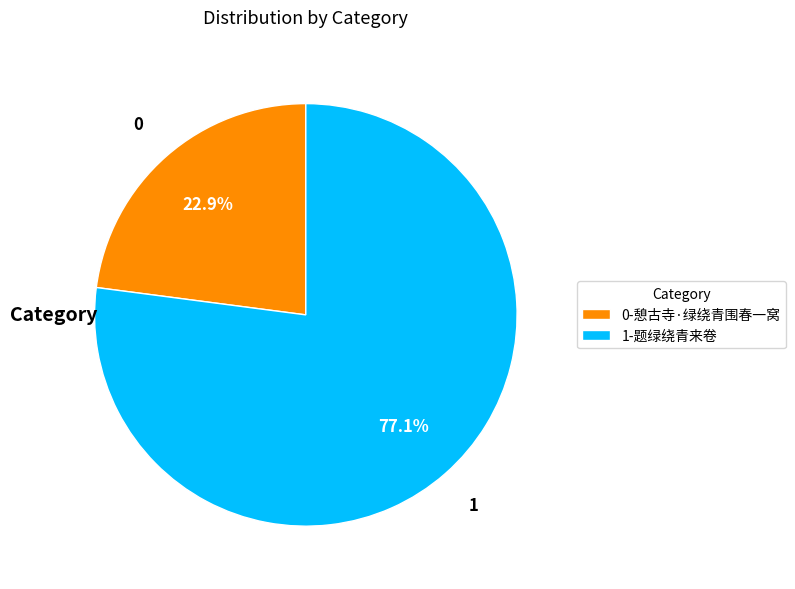

Is there a majority slice in this chart?

Yes